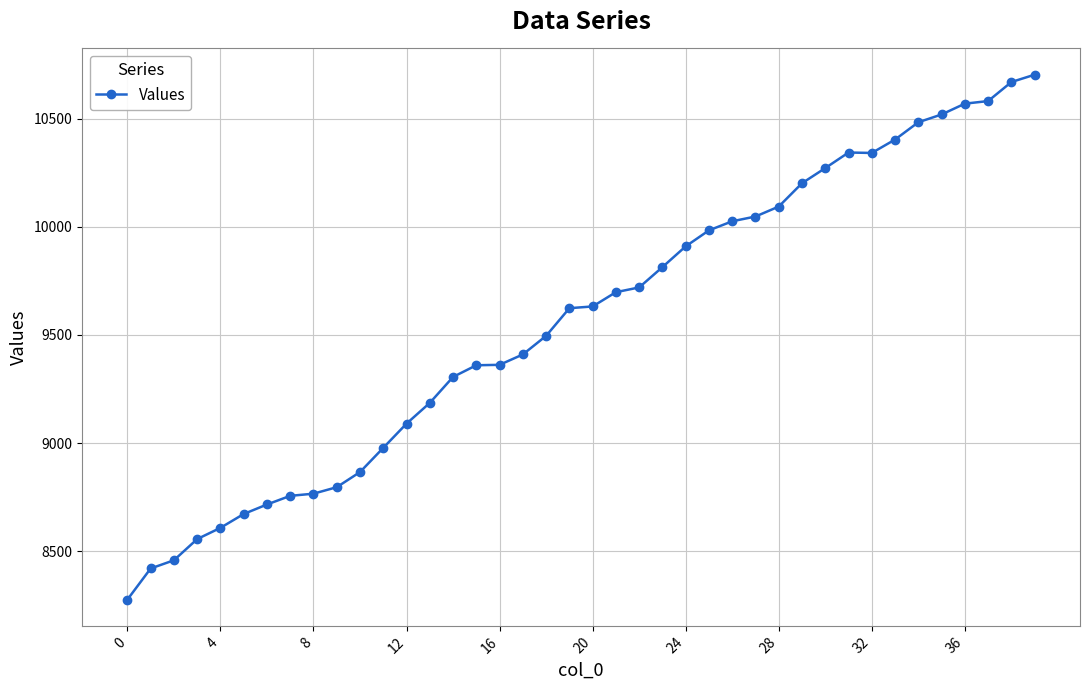

What is the difference between the second highest and second lowest values?

2250